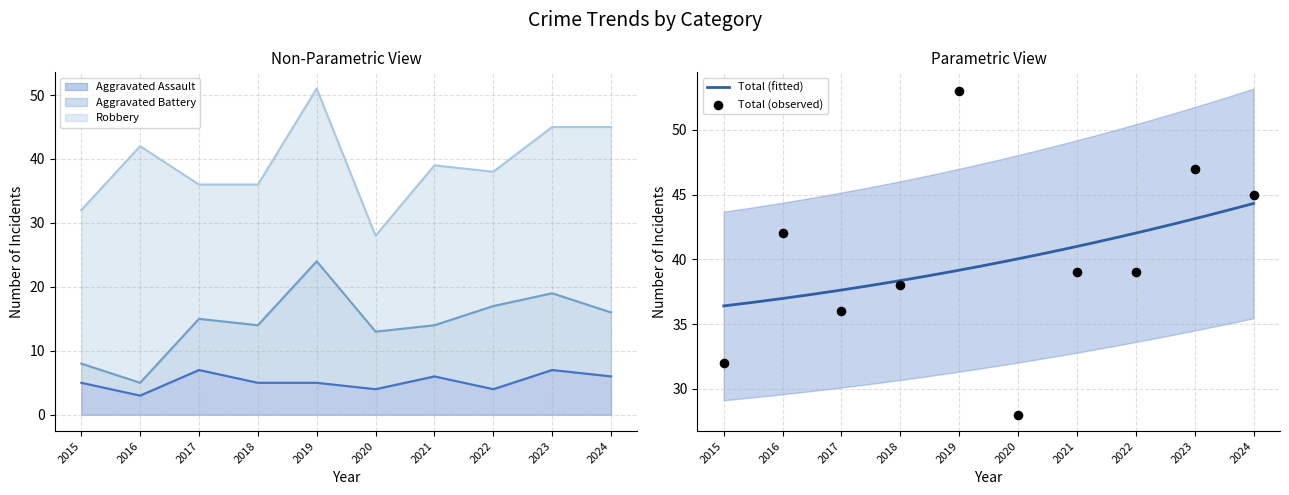

Which series has the largest total across all categories?

Total